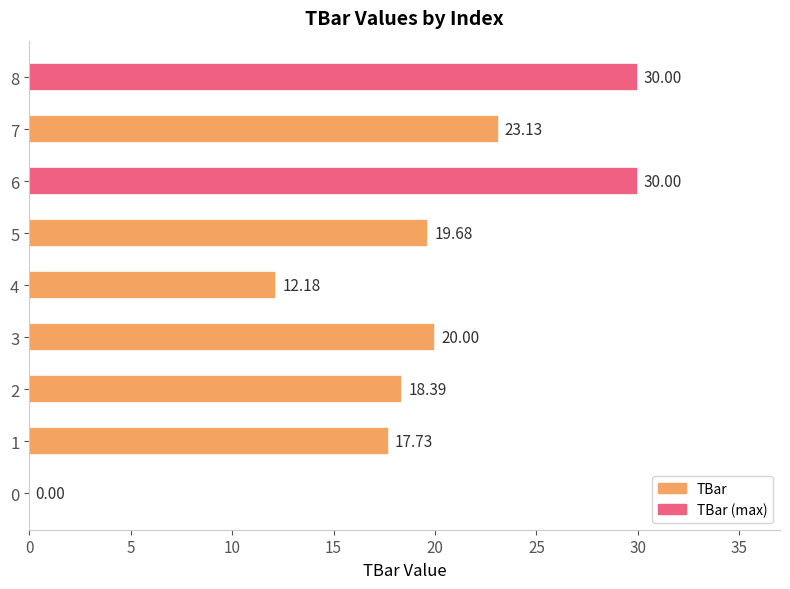

What is the sum of all values?

171.1